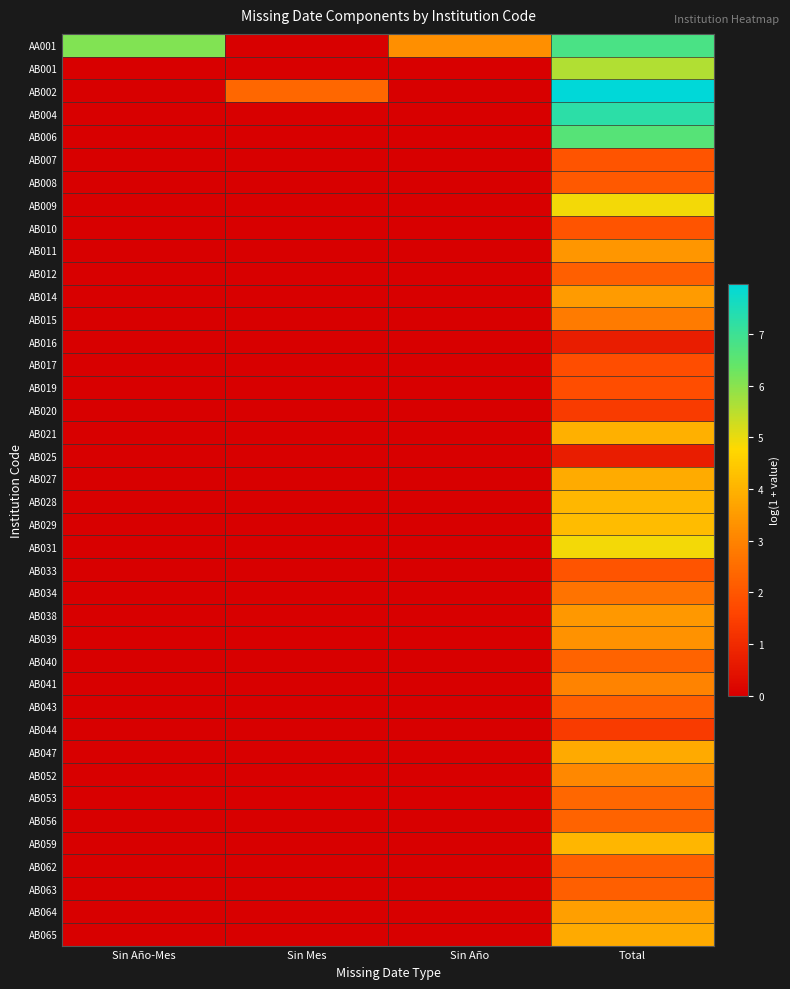

What is the greatest value displayed?

8.0